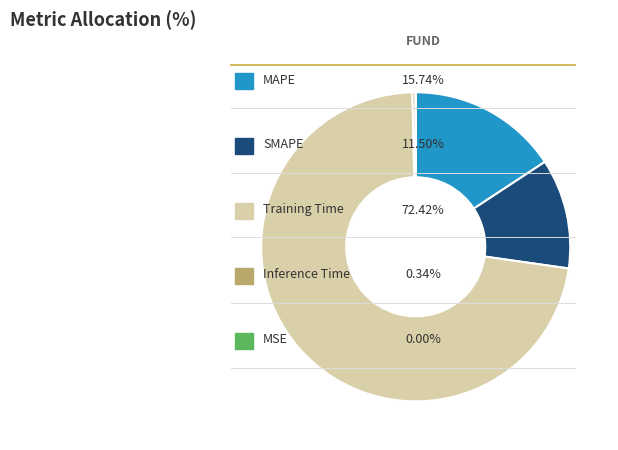

Does any single category account for the majority?

Yes